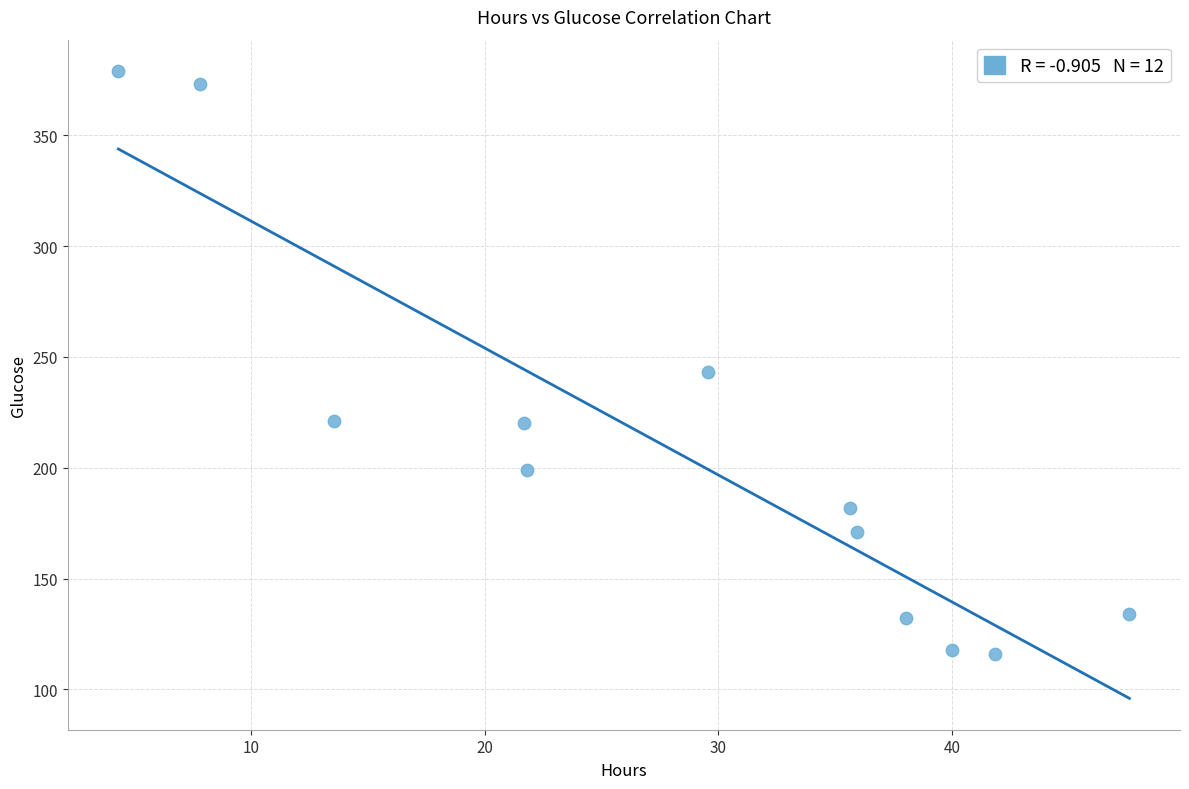

What Y value in the scatter plot is closest to 247?

243